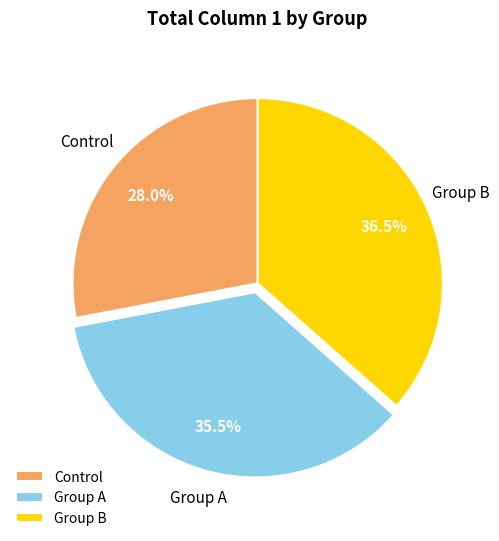

To the nearest percent, what is the combined percentage of Group B and Group A?

72%